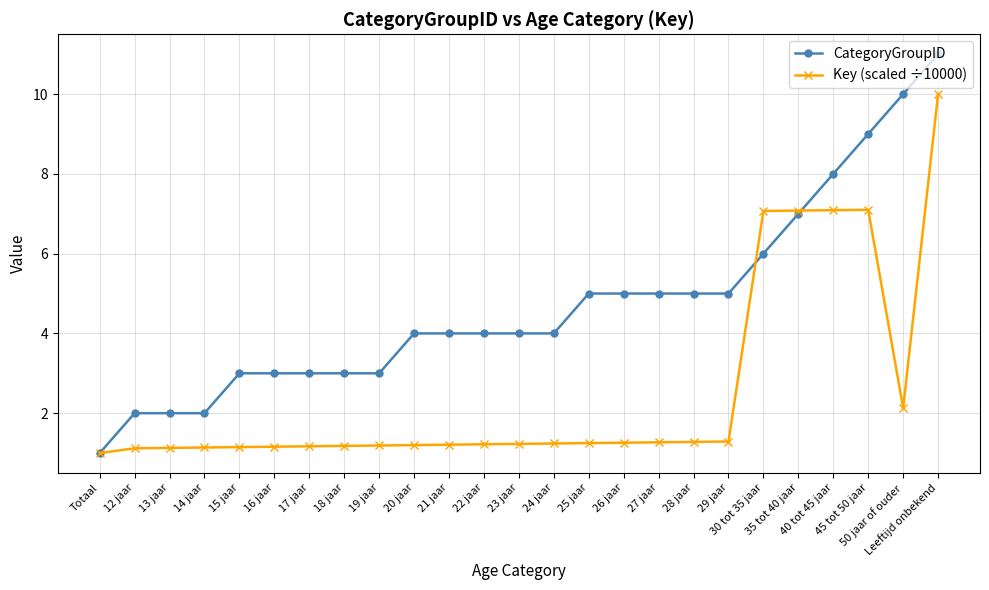

Which label corresponds to the smallest value in the chart?

Totaal